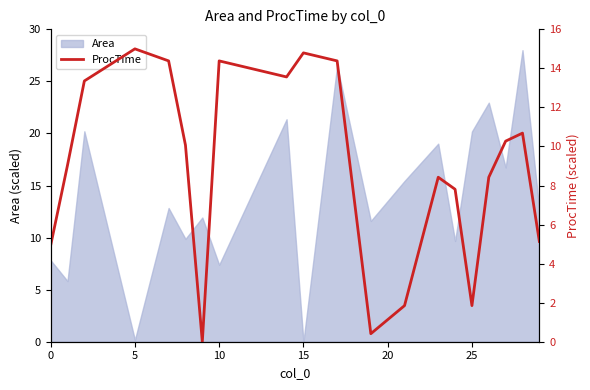

What is the highest value of the Area series?

28.0